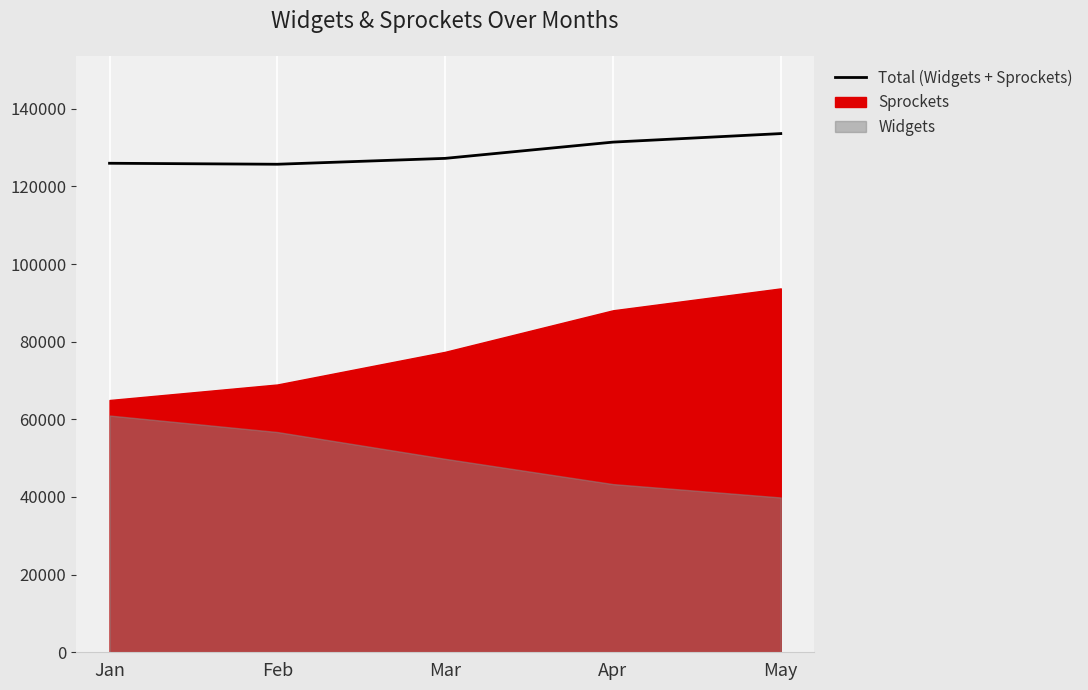

How many points are lower than both their immediate neighbors (excluding endpoints)?

1